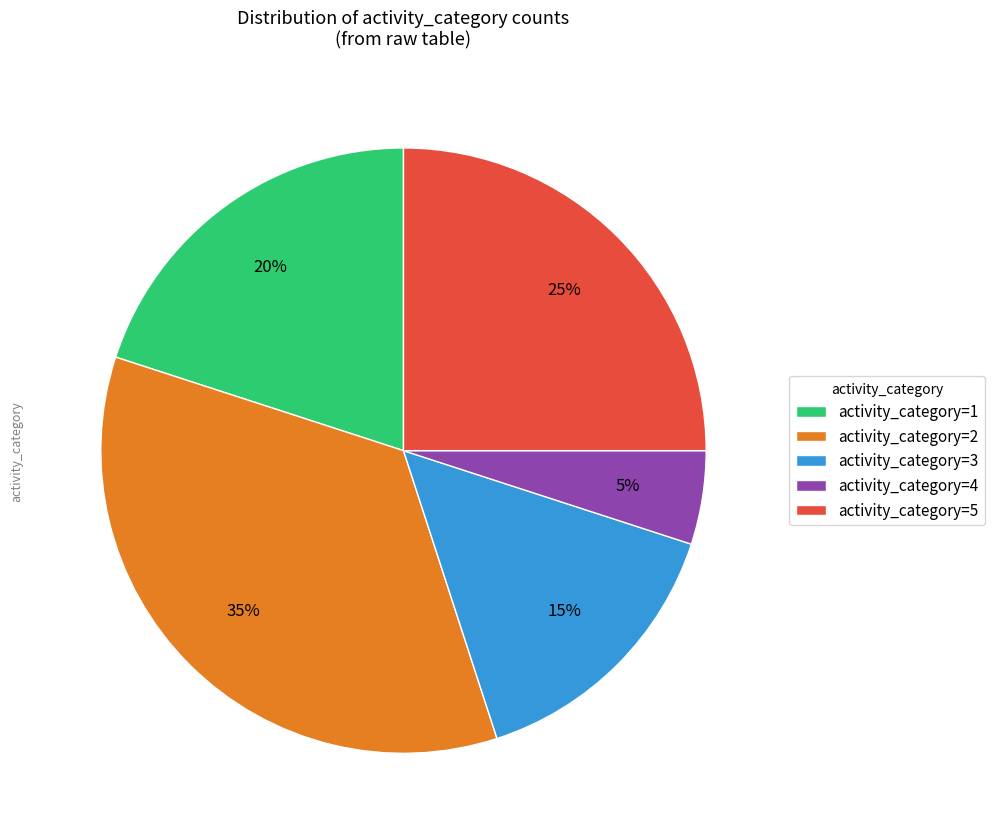

To the nearest percent, what is the difference between the largest and smallest slice percentages?

30%